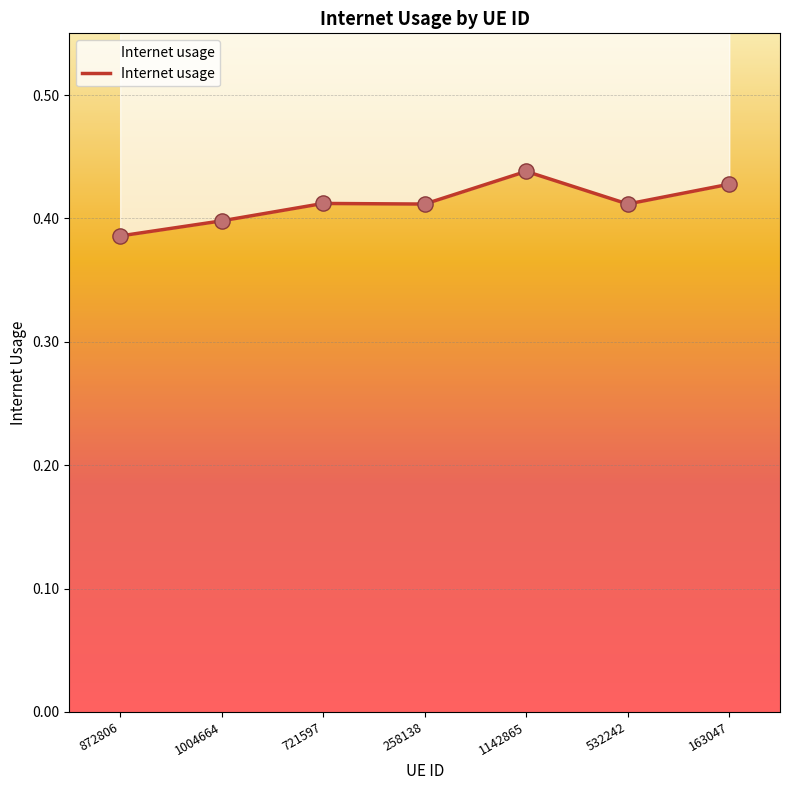

Between 872806 and 1142865, which is larger?

1142865